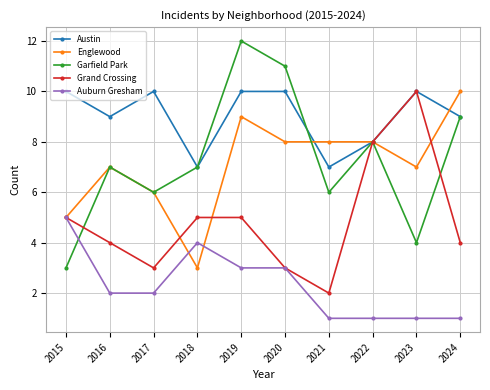

What is the difference between the Englewood values at 2015 and 2021?

3